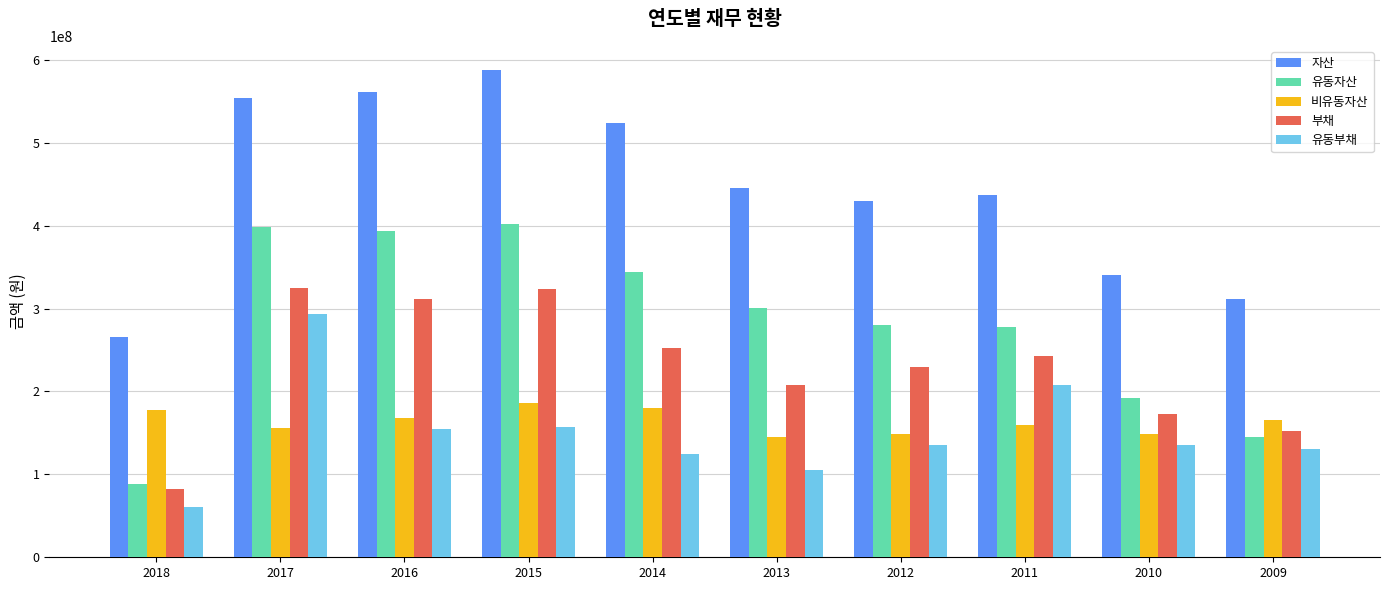

Count the number of data series in this chart.

5